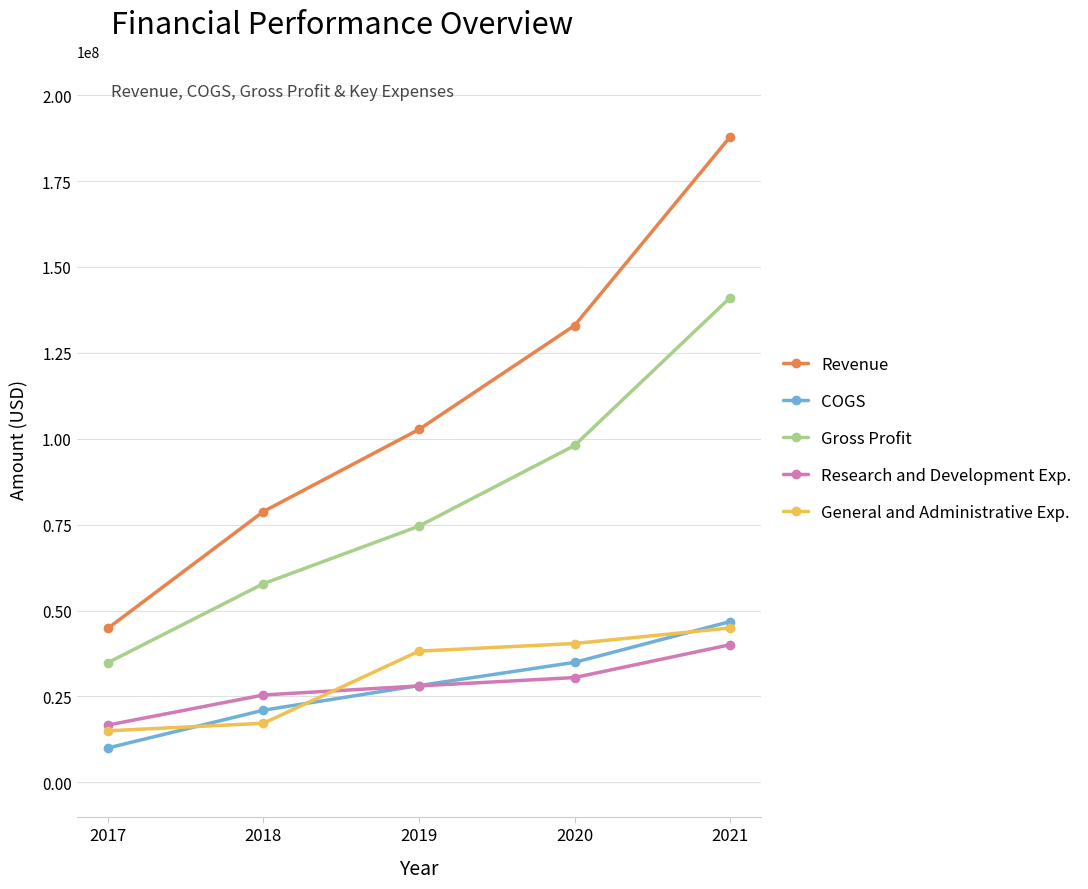

True or false: General and Administrative Exp. has a value of 79544067 at 2021.

False